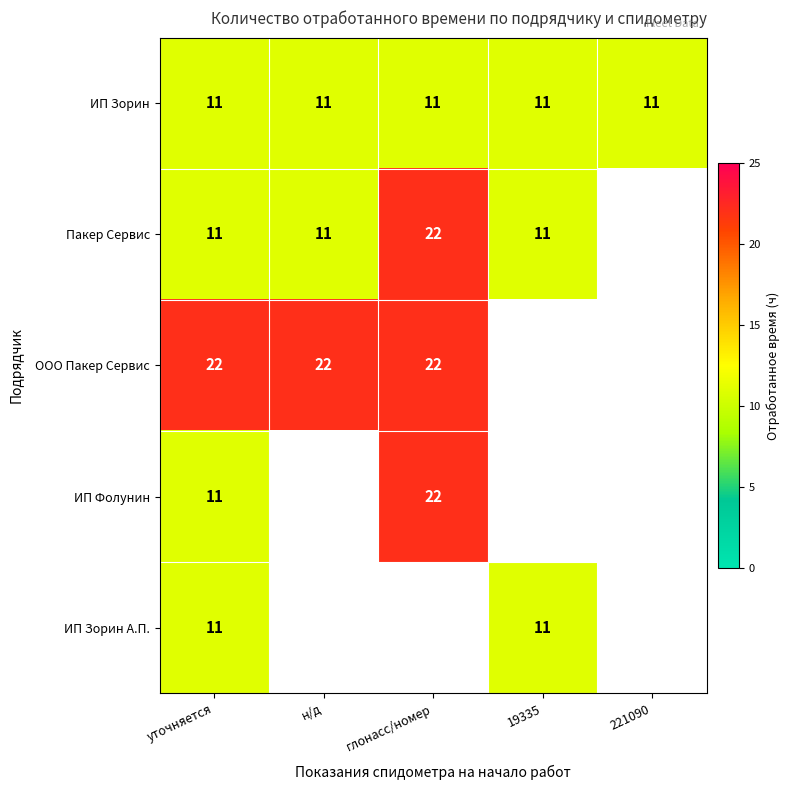

What is the lowest value of the ИП Зорин series?

11